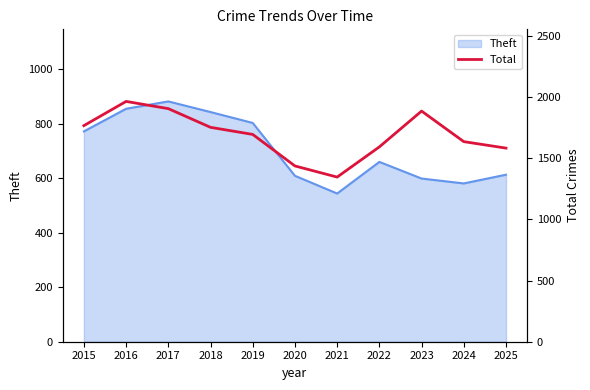

What is the value of the 8th point from the left?

1594